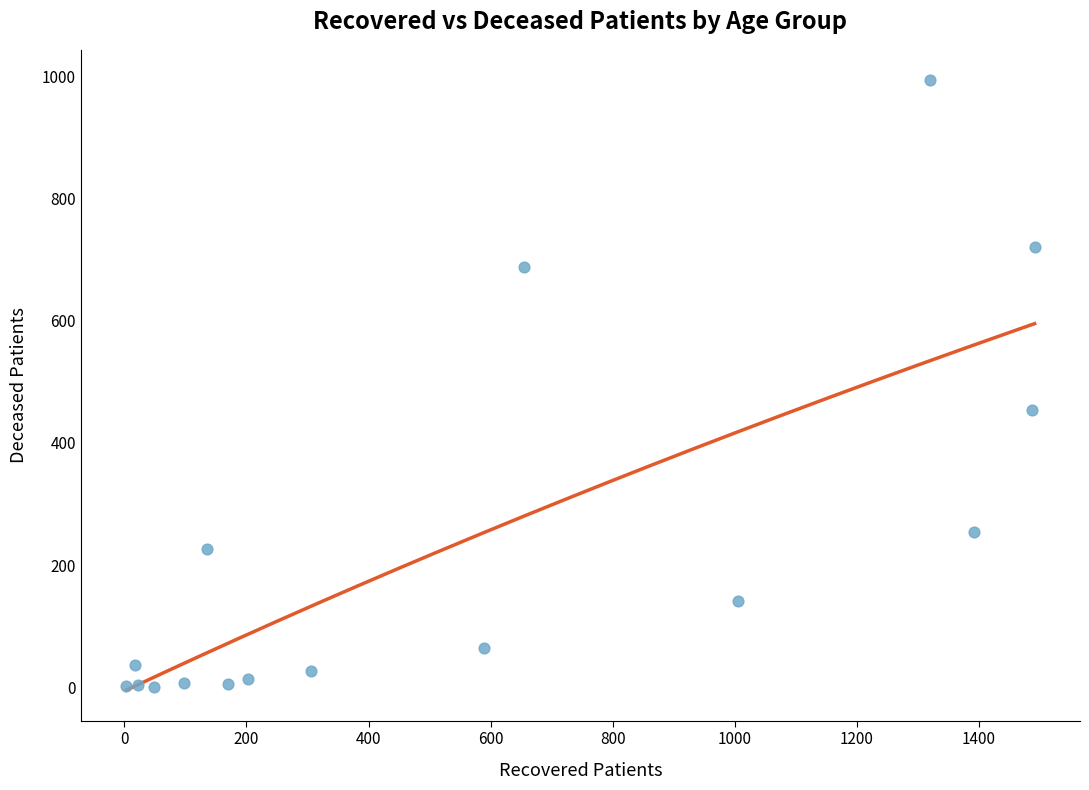

What Y value in the scatter plot is closest to 496?

453